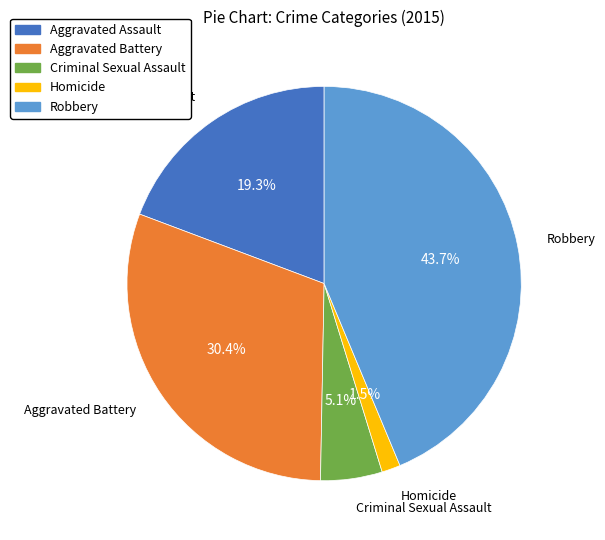

Which slice is the largest?

Robbery